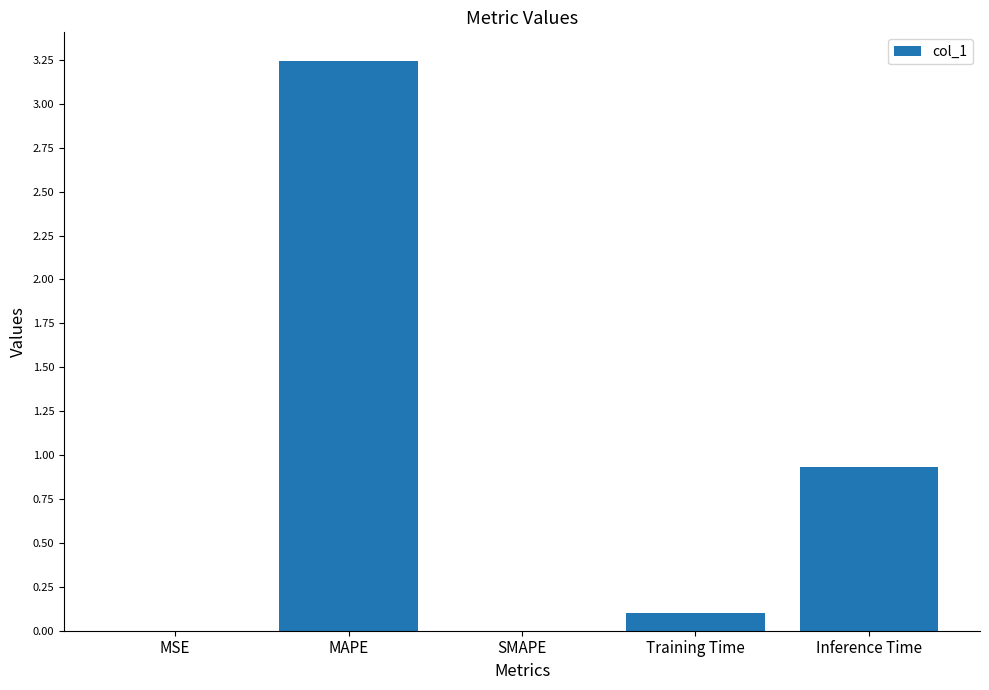

What is the difference between the values at Training Time and MSE?

0.1